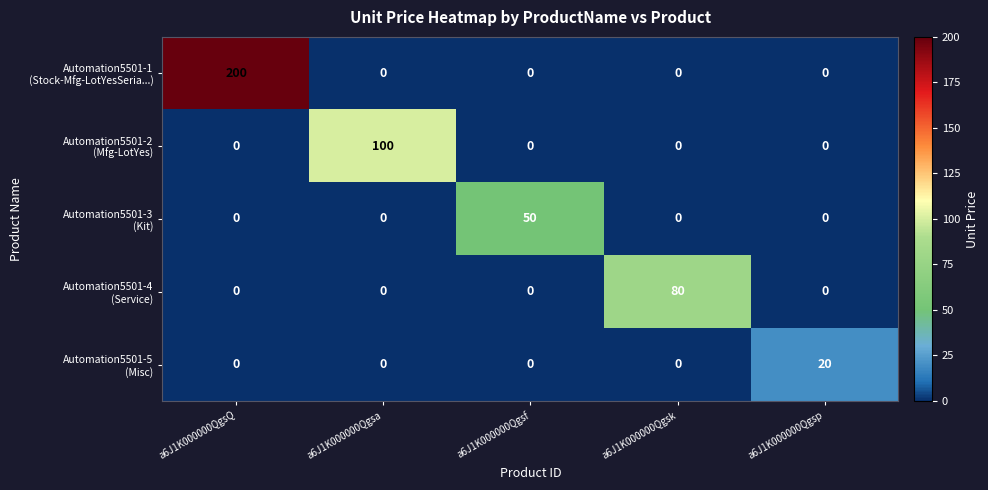

What is the difference between the highest and lowest values at a6J1K000000Qgsa?

100